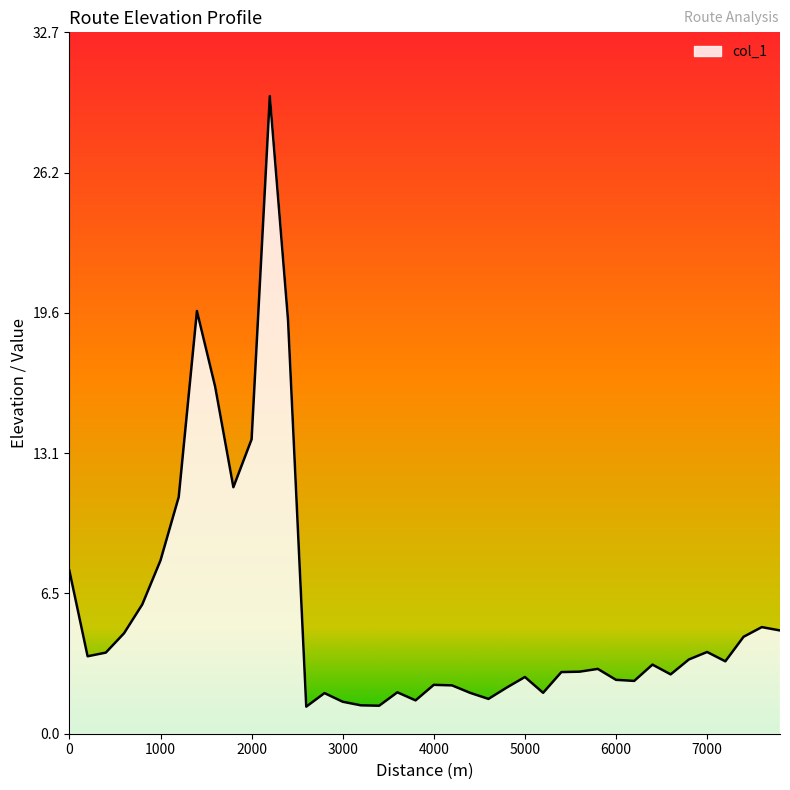

What is the greatest value displayed?

29.8